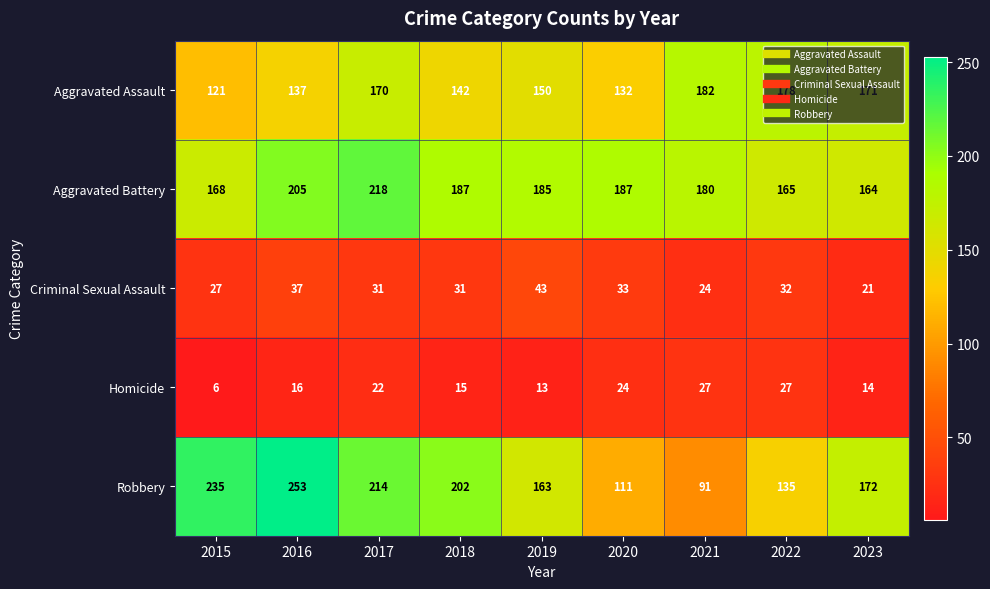

What is the spread (max minus min) of values at 2016?

237